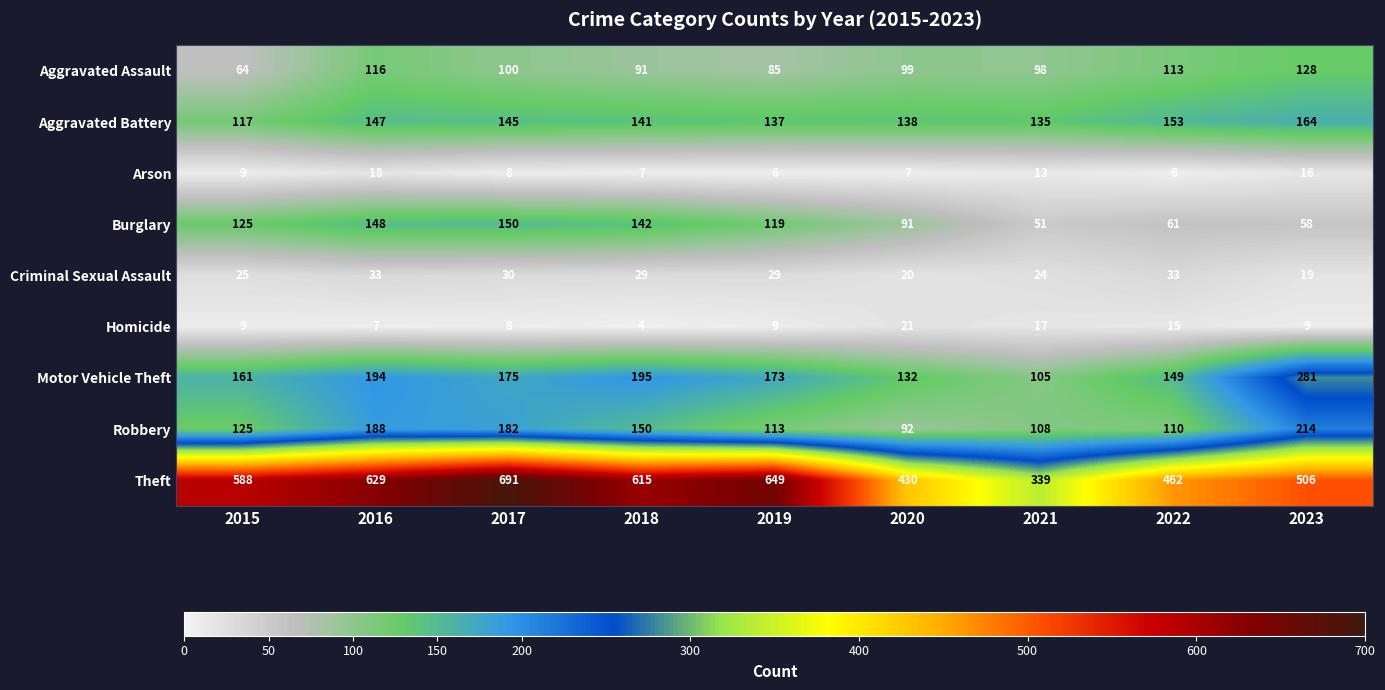

What is the smallest value displayed?

4